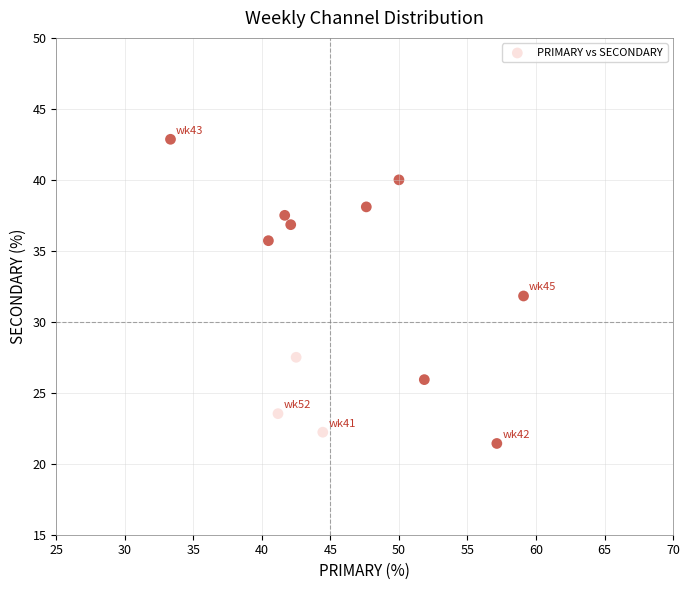

What is the range of X values (max minus min)?

25.8